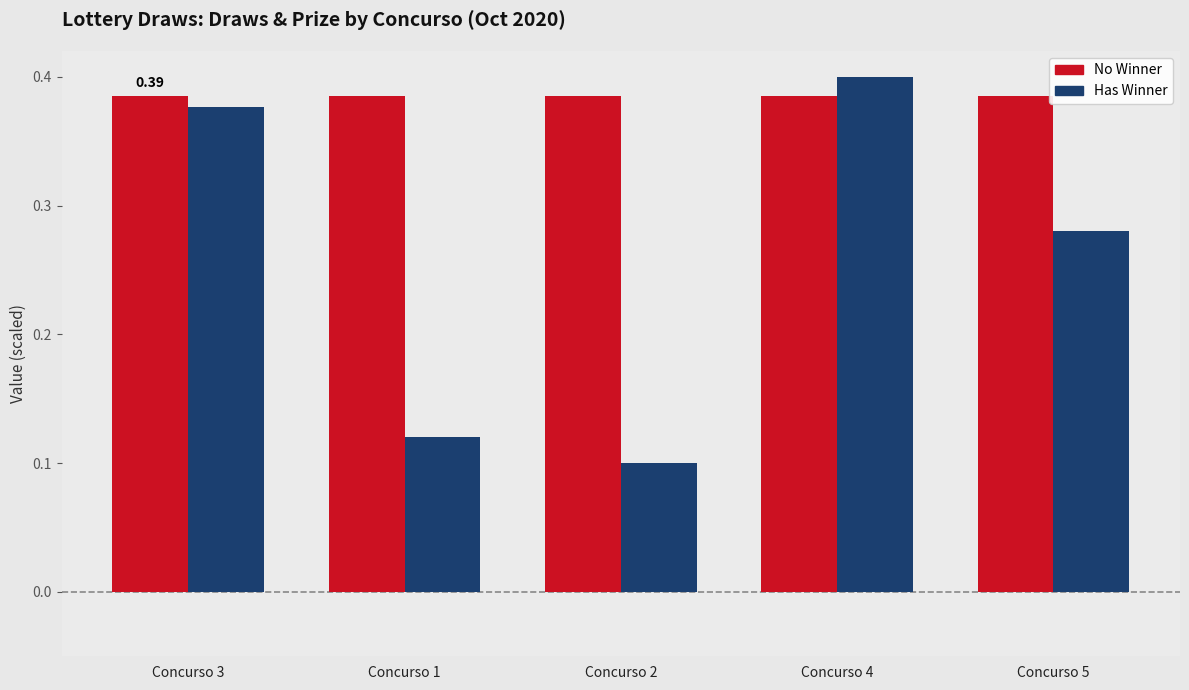

Rank the series by their average value, from lowest to highest.

Has Winner, No Winner